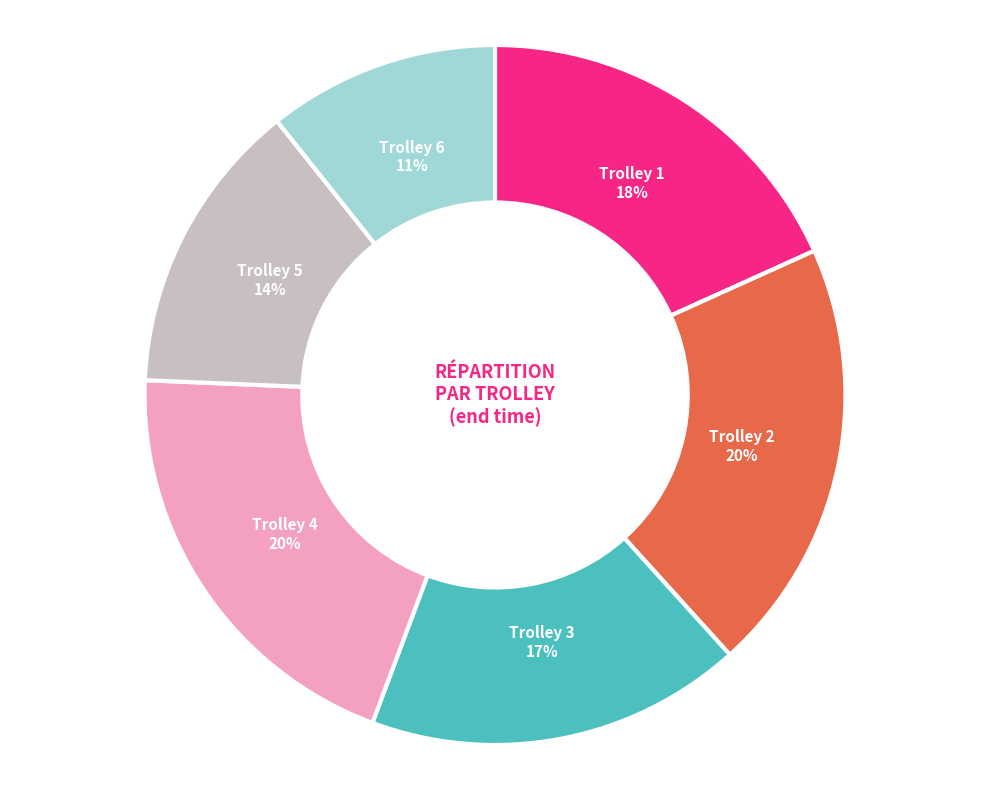

Is there a majority slice in this chart?

No